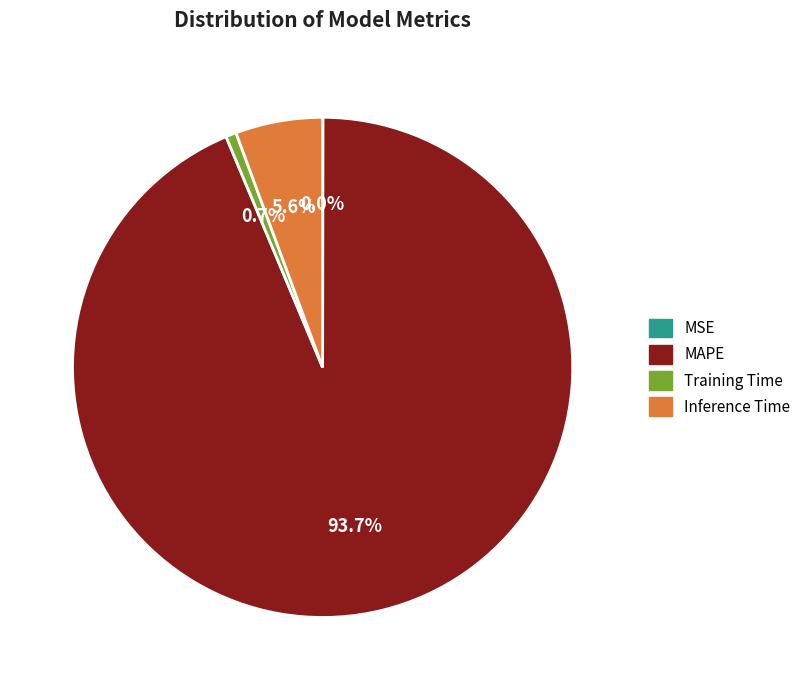

Is the sum of MAPE and Training Time greater than half?

Yes